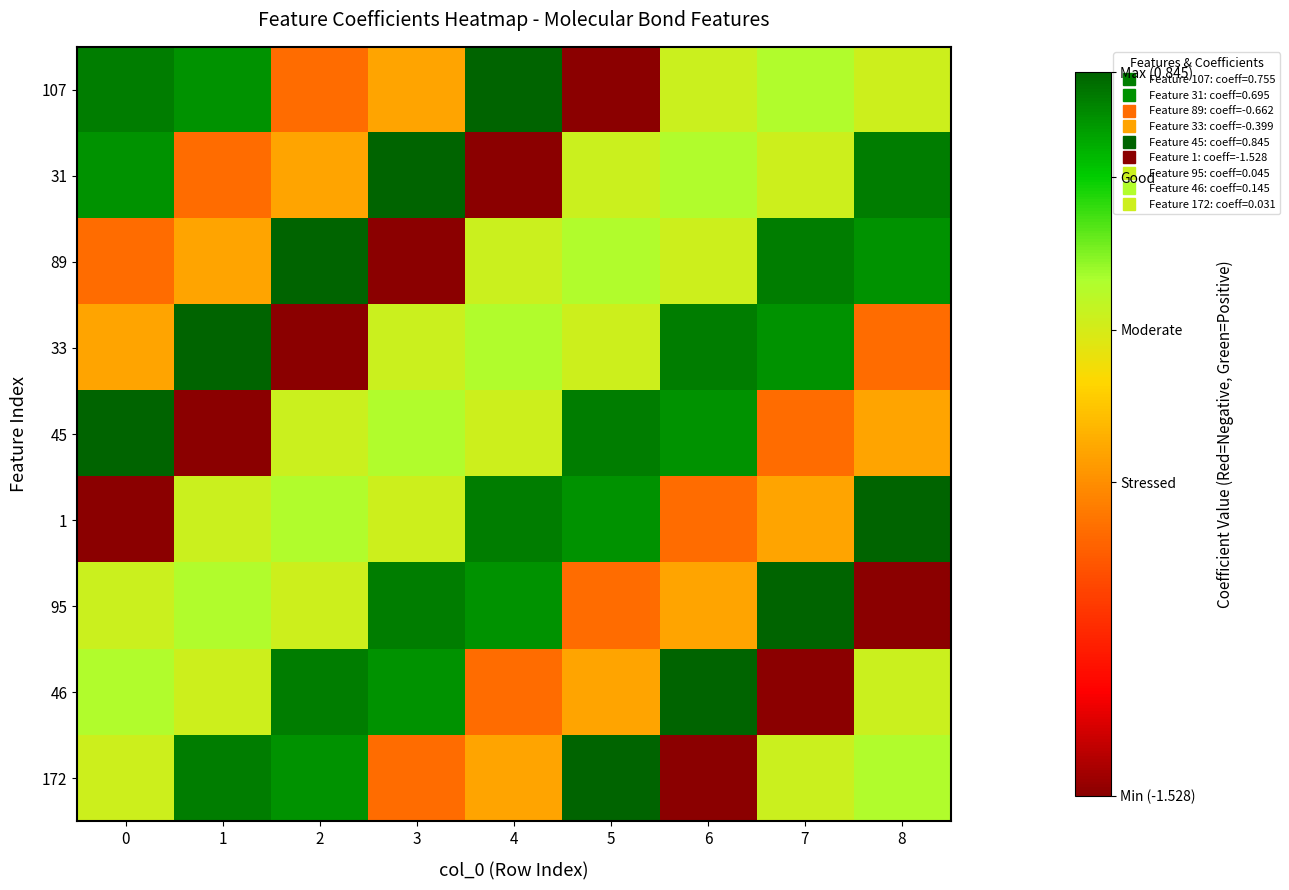

Which has a higher value, 1 or 8?

1